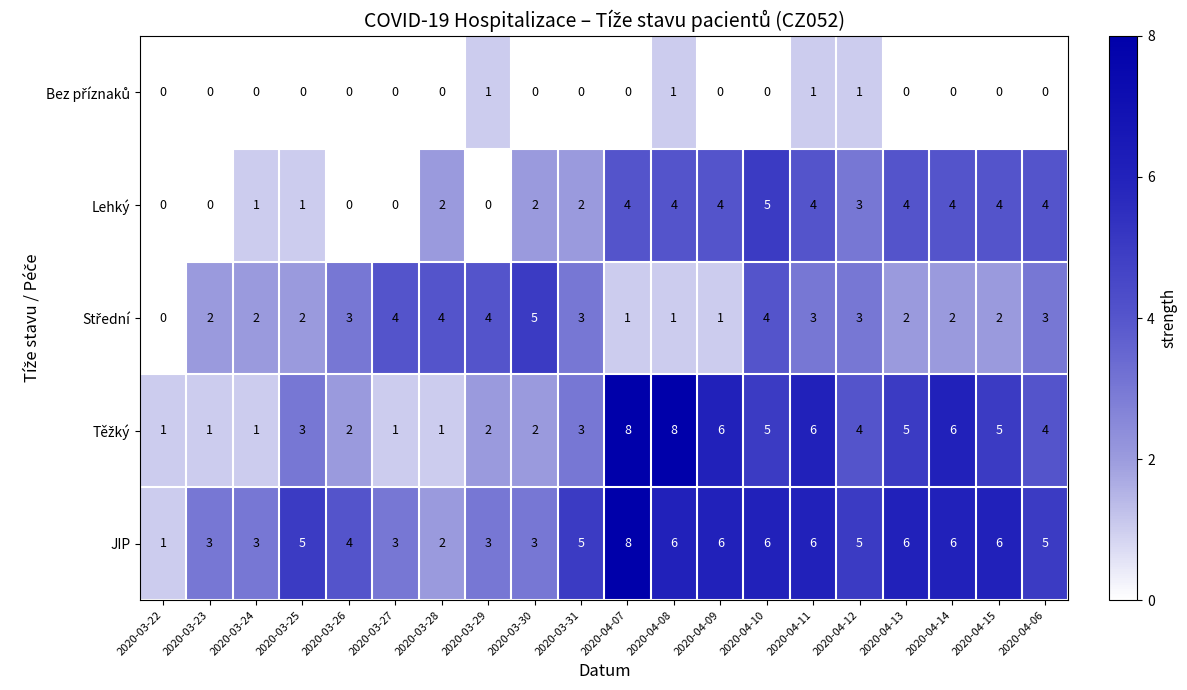

Which series has the largest total across all categories?

JIP